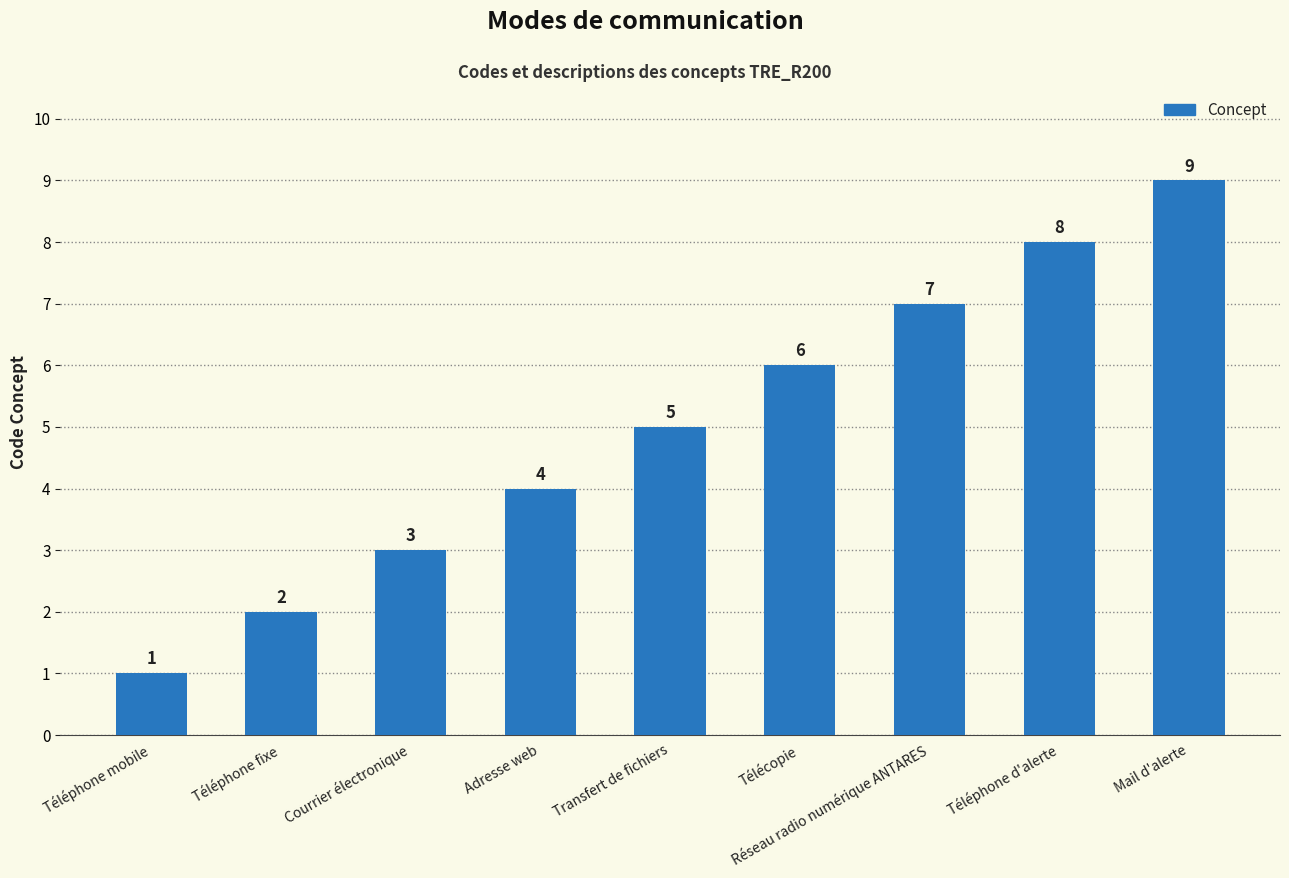

List the labels in order of value, smallest first.

Téléphone mobile, Téléphone fixe, Courrier électronique, Adresse web, Transfert de fichiers, Télécopie, Réseau radio numérique ANTARES, Téléphone d'alerte, Mail d'alerte